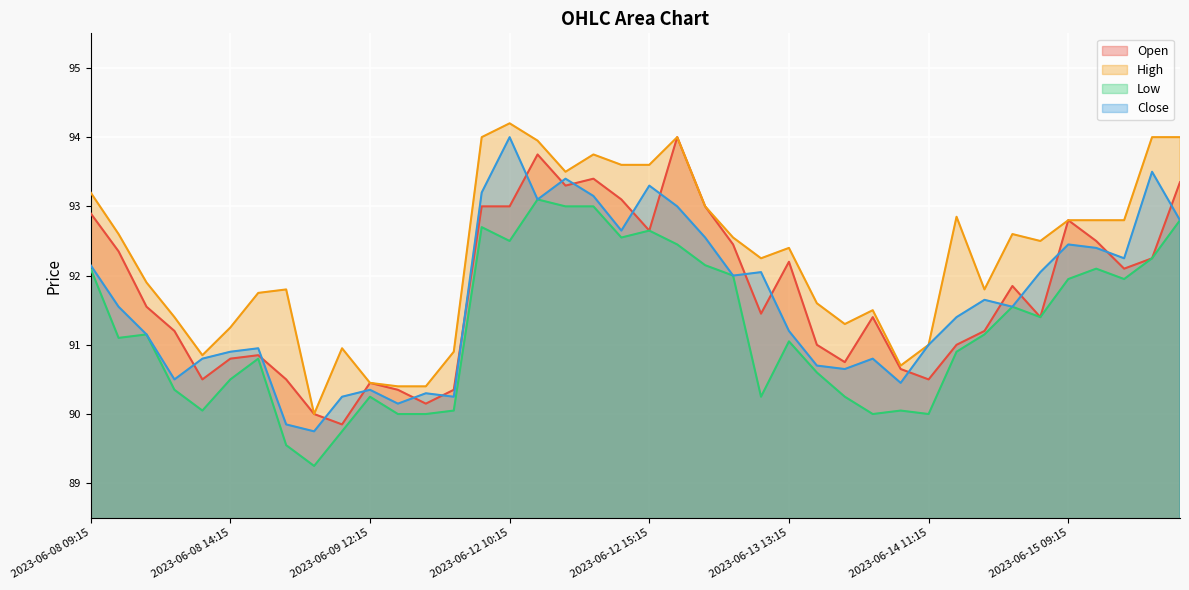

How many lines are shown in the chart?

4